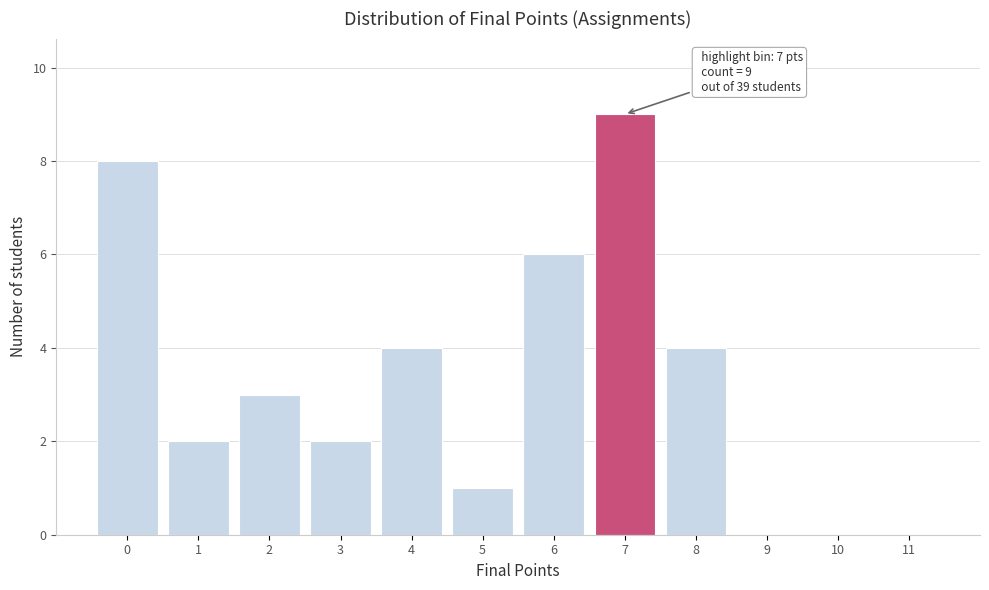

Reading left to right, transcribe all the data shown in this chart.

0=8	1=2	2=3	3=2	4=4	5=1	6=6	7=9	8=4	9=0	10=0	11=0